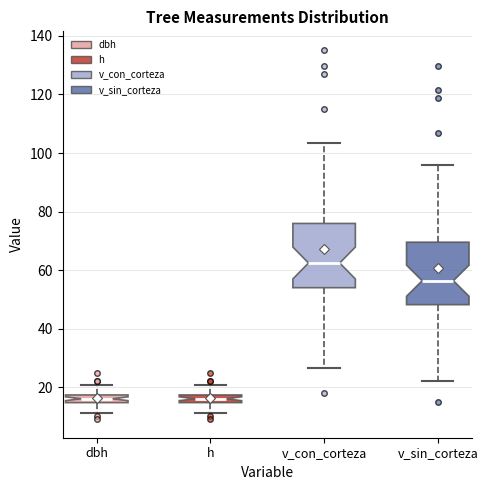

Where is the upper edge of the box for dbh on the y-axis? The values are not printed on the chart, so give them approximately, as read against the axis.

18